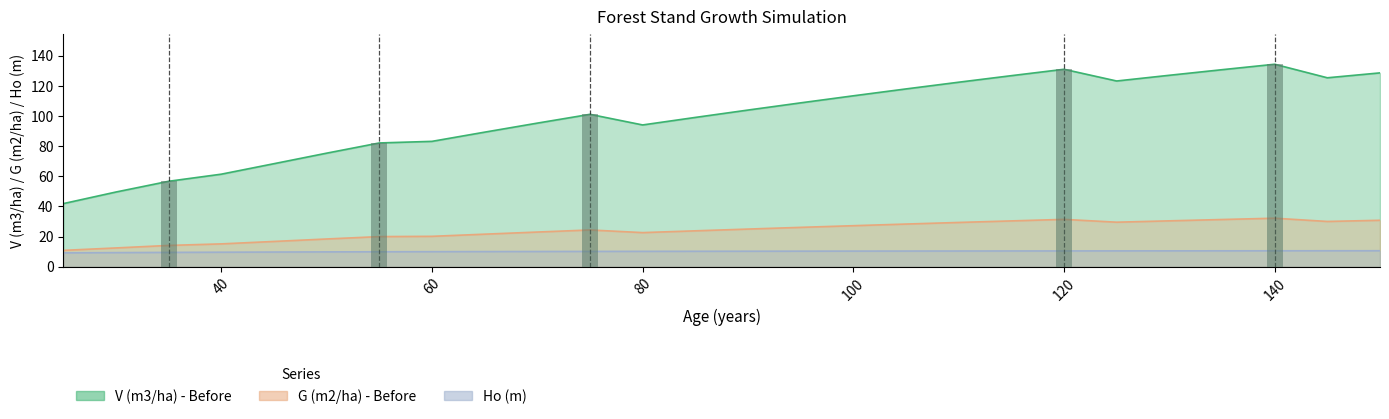

What is the sum of all G (m2/ha) - Before values?

625.6